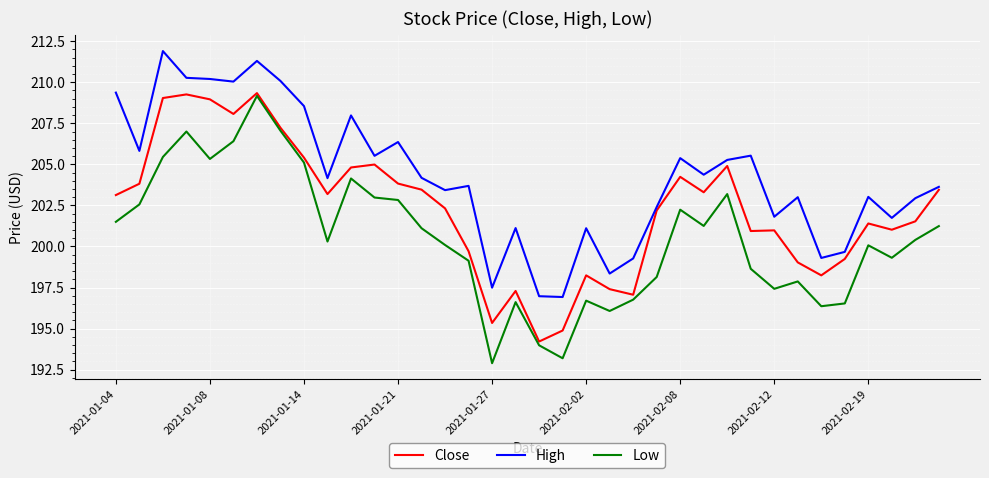

In High, how many points are lower than both neighbors (excluding endpoints)?

12